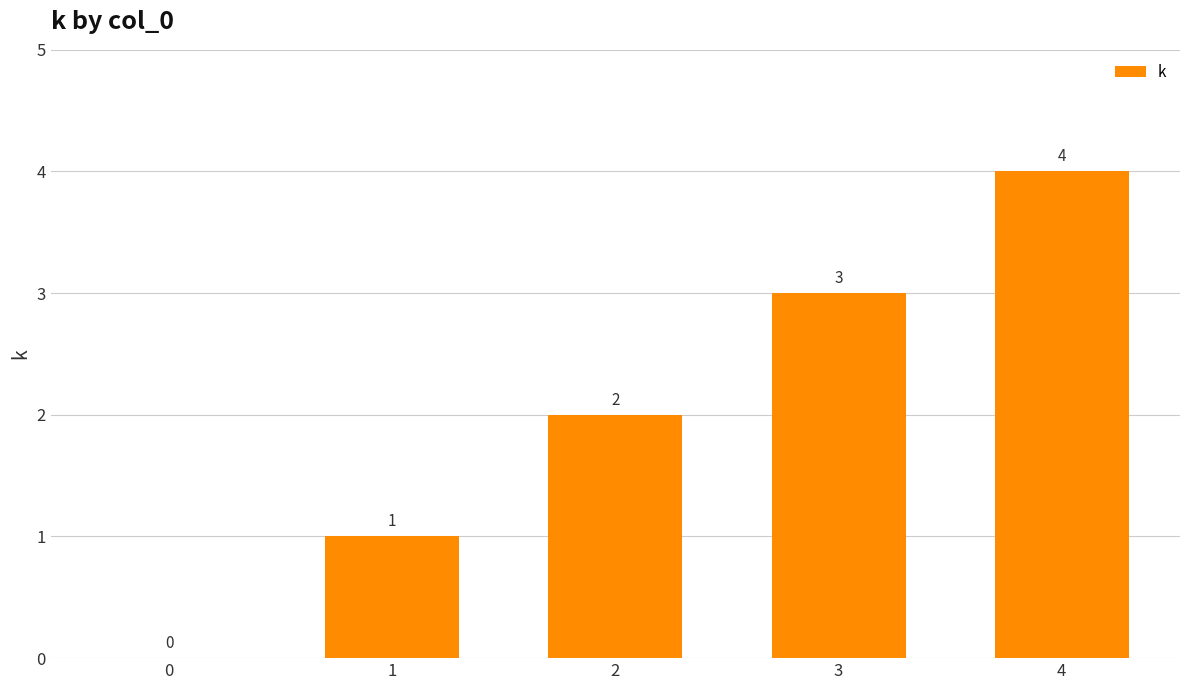

What is the sum of all values?

10